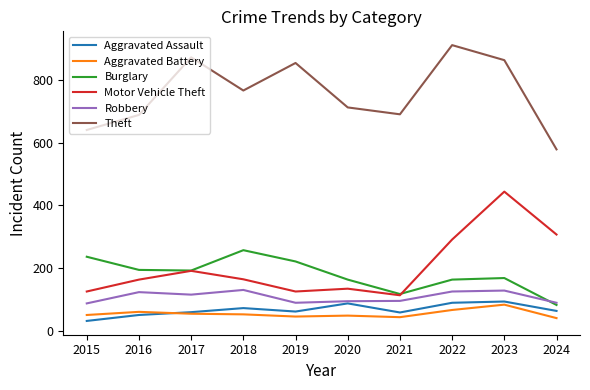

At which label does Aggravated Assault first exceed 63?

2018